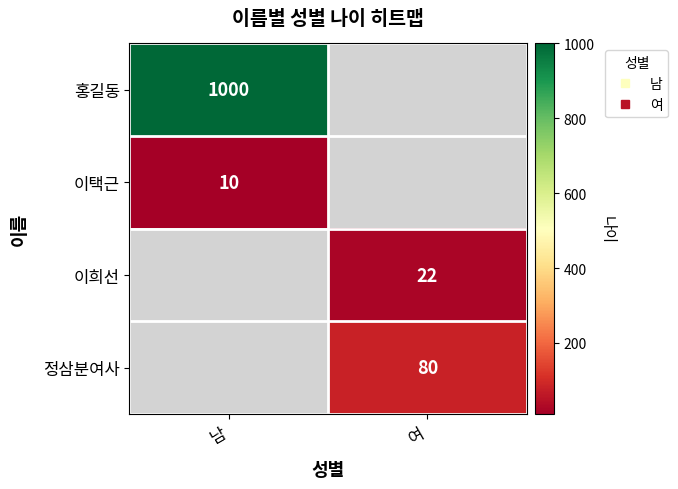

List the series in order of their peak value, lowest first.

이택근, 이희선, 정삼분여사, 홍길동